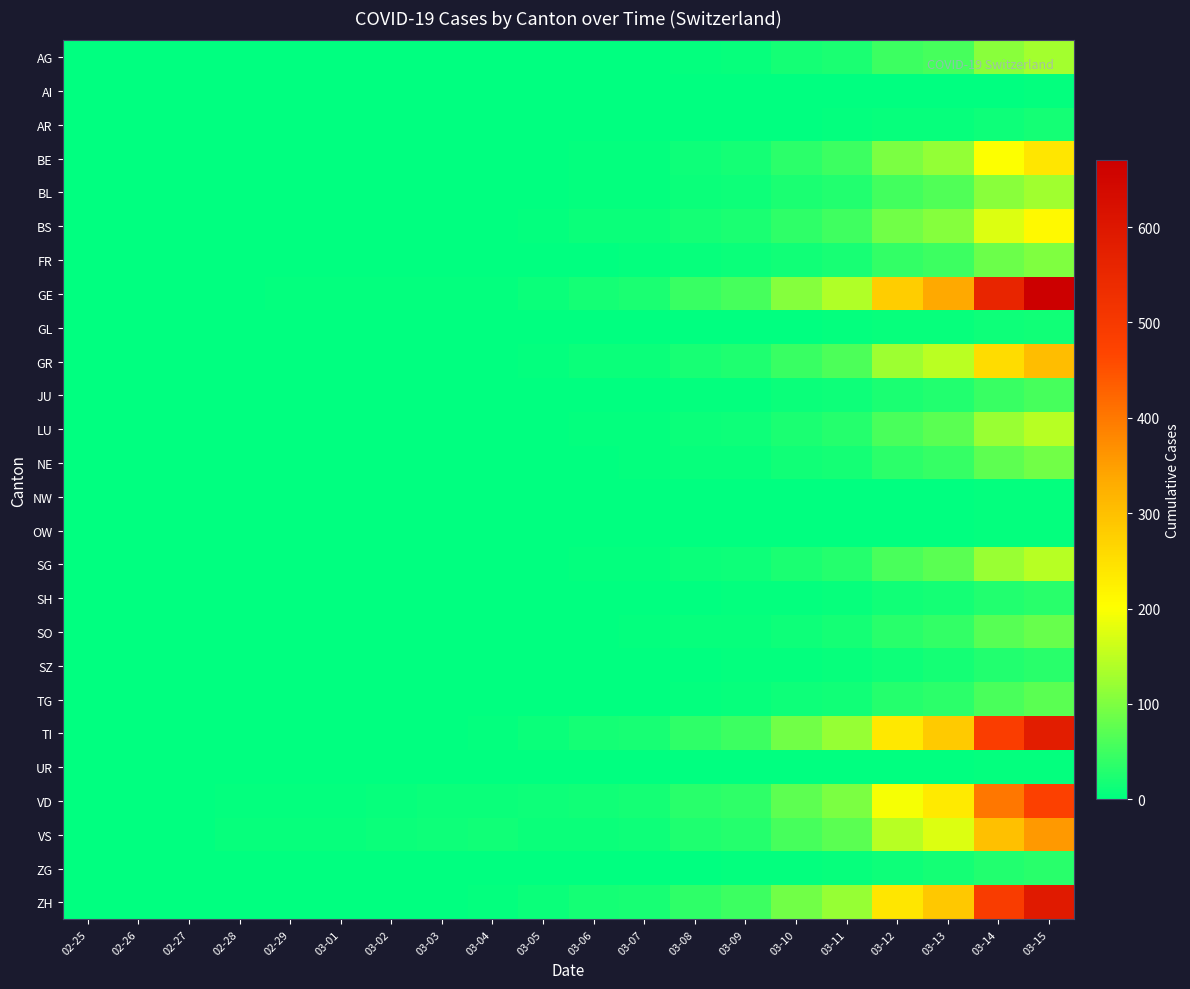

Between 03-02 and 03-12, which is larger?

03-12